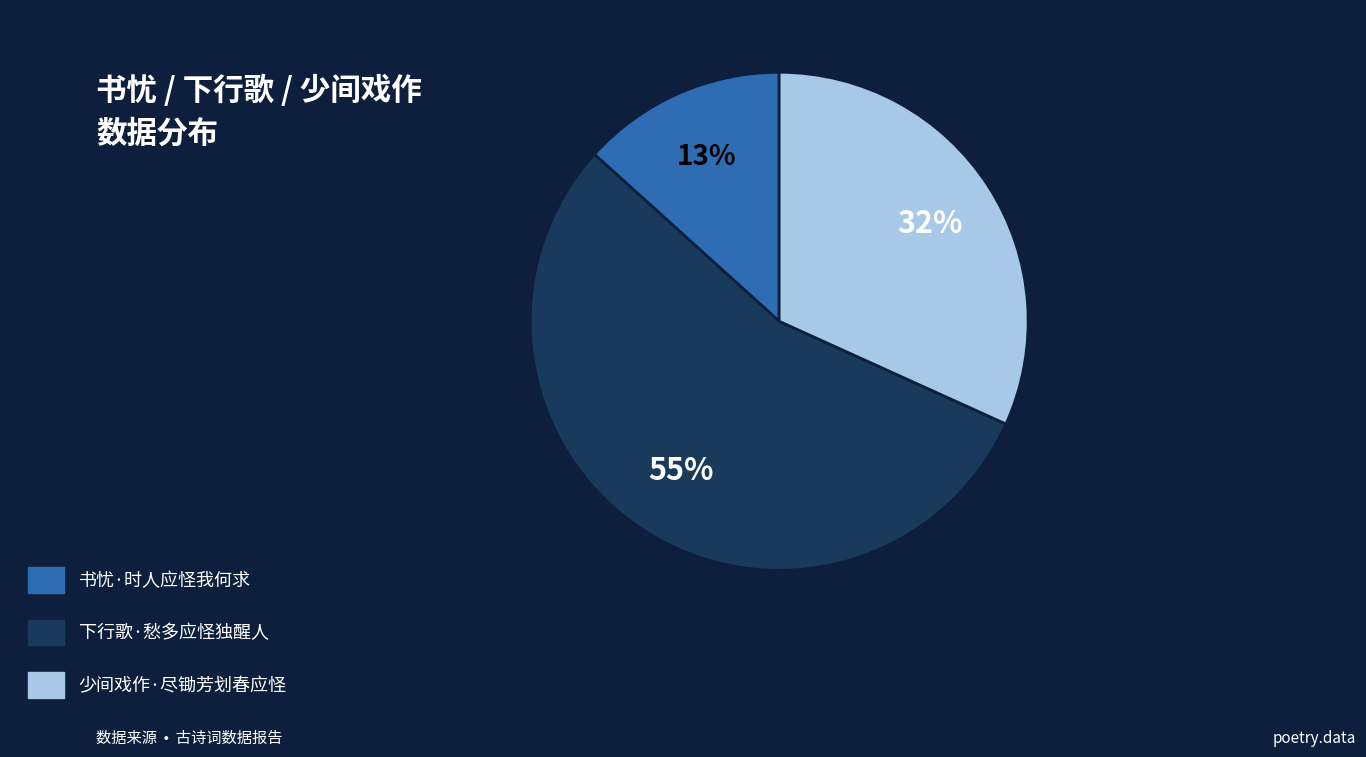

Which slice is the smallest?

书忧·时人应怪我何求